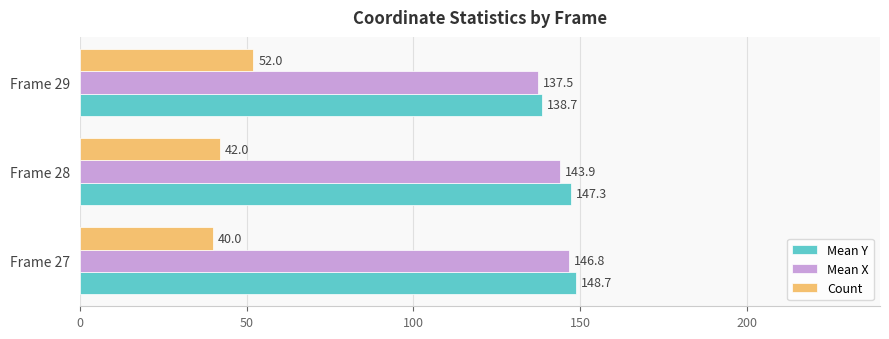

True or false: Mean X has a value of 42.5 at Frame 27.

False